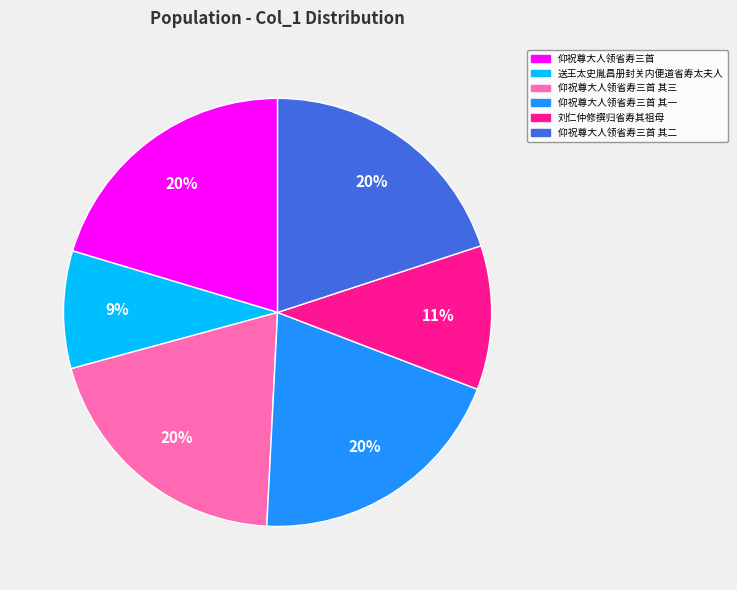

How many slices are in this pie chart?

6